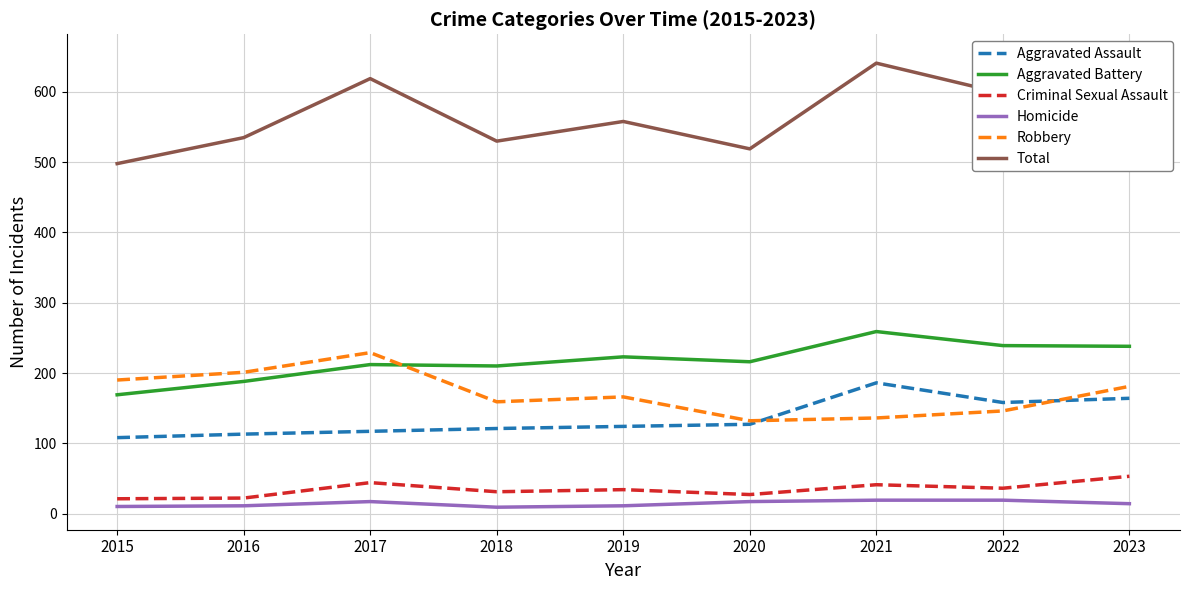

At how many categories does at least one series exceed 432?

9